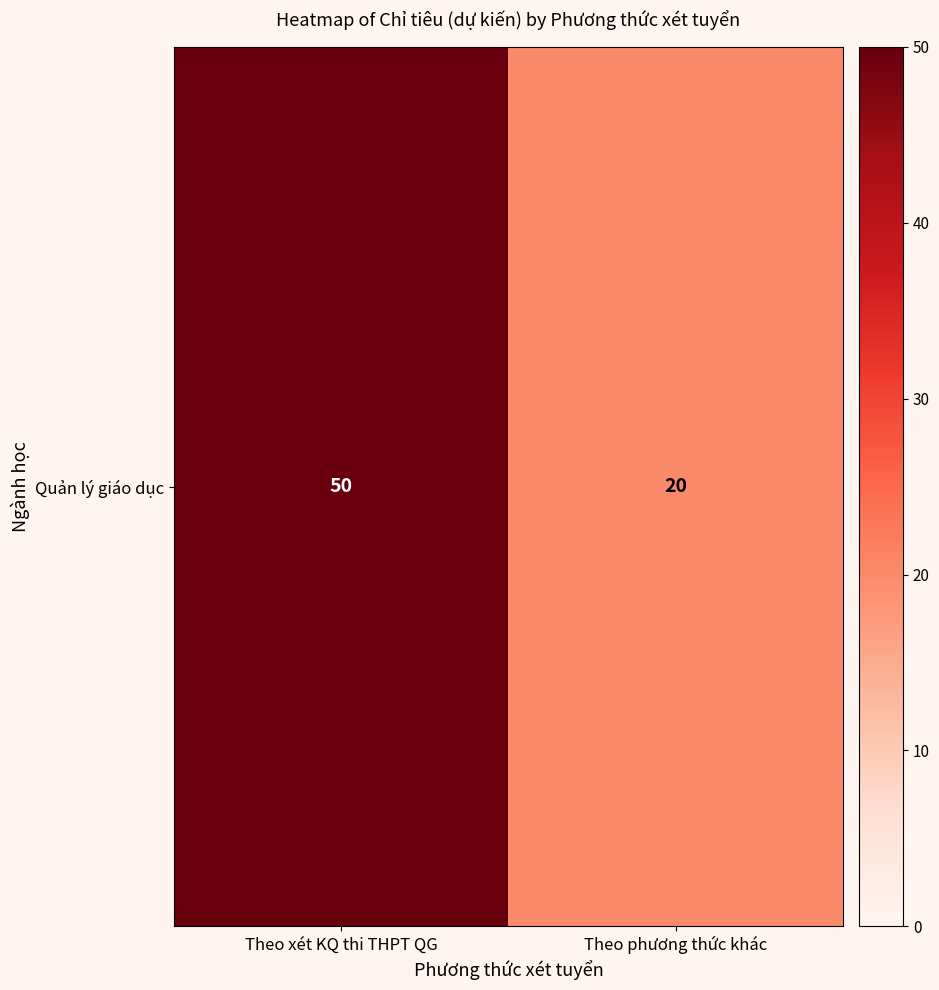

What is the ratio of the value at Theo phương thức khác to the value at Theo xét KQ thi THPT QG?

0.4